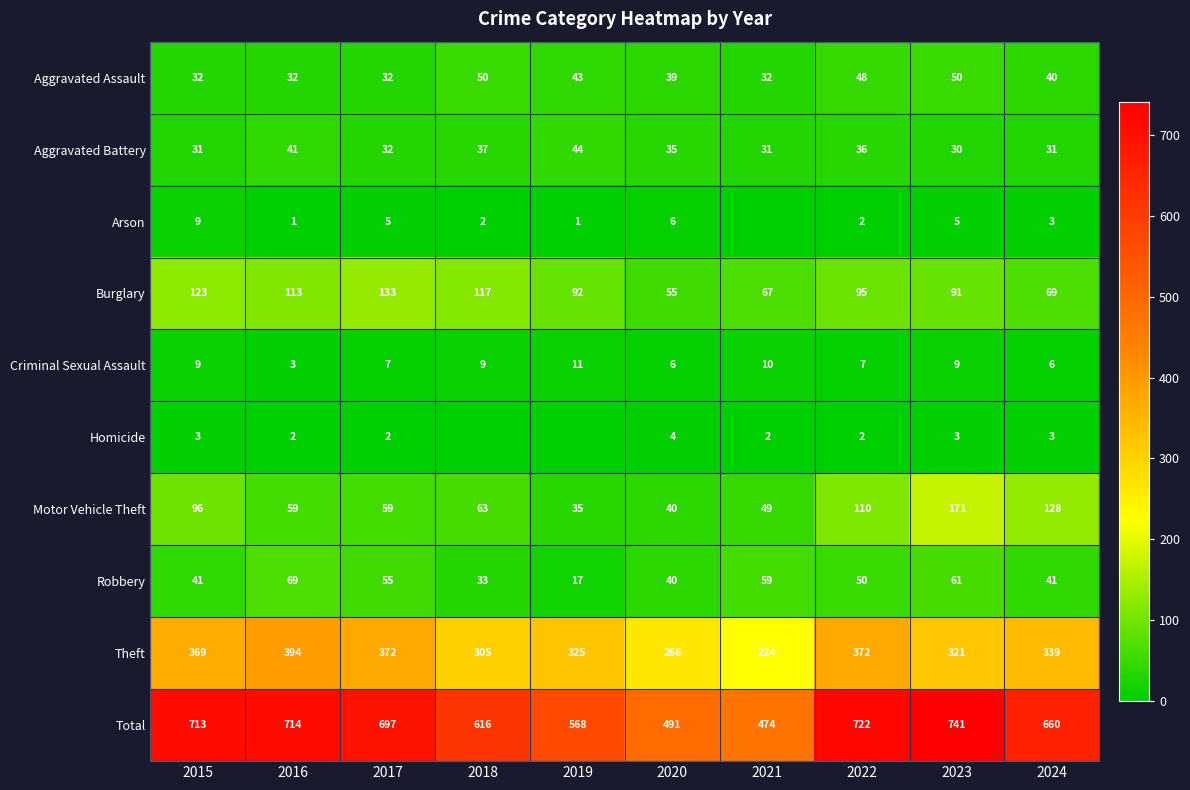

The value of Motor Vehicle Theft at 2022 is 110. True or false?

True